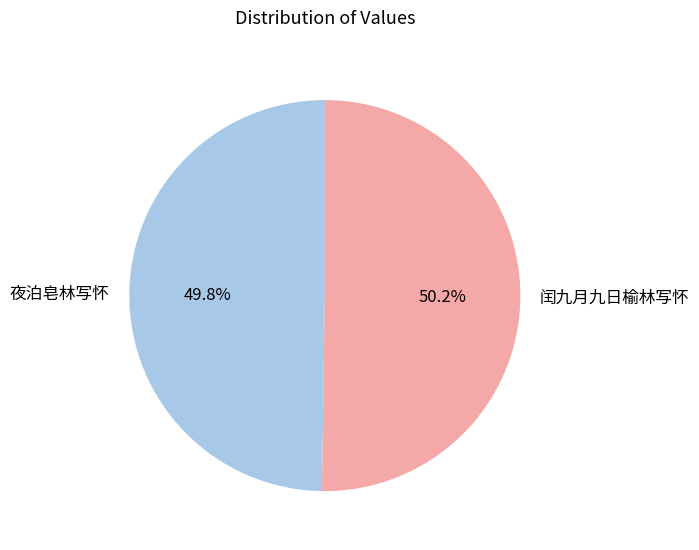

What is the ratio of the value at 闰九月九日榆林写怀 to the value at 夜泊皂林写怀?

1.0